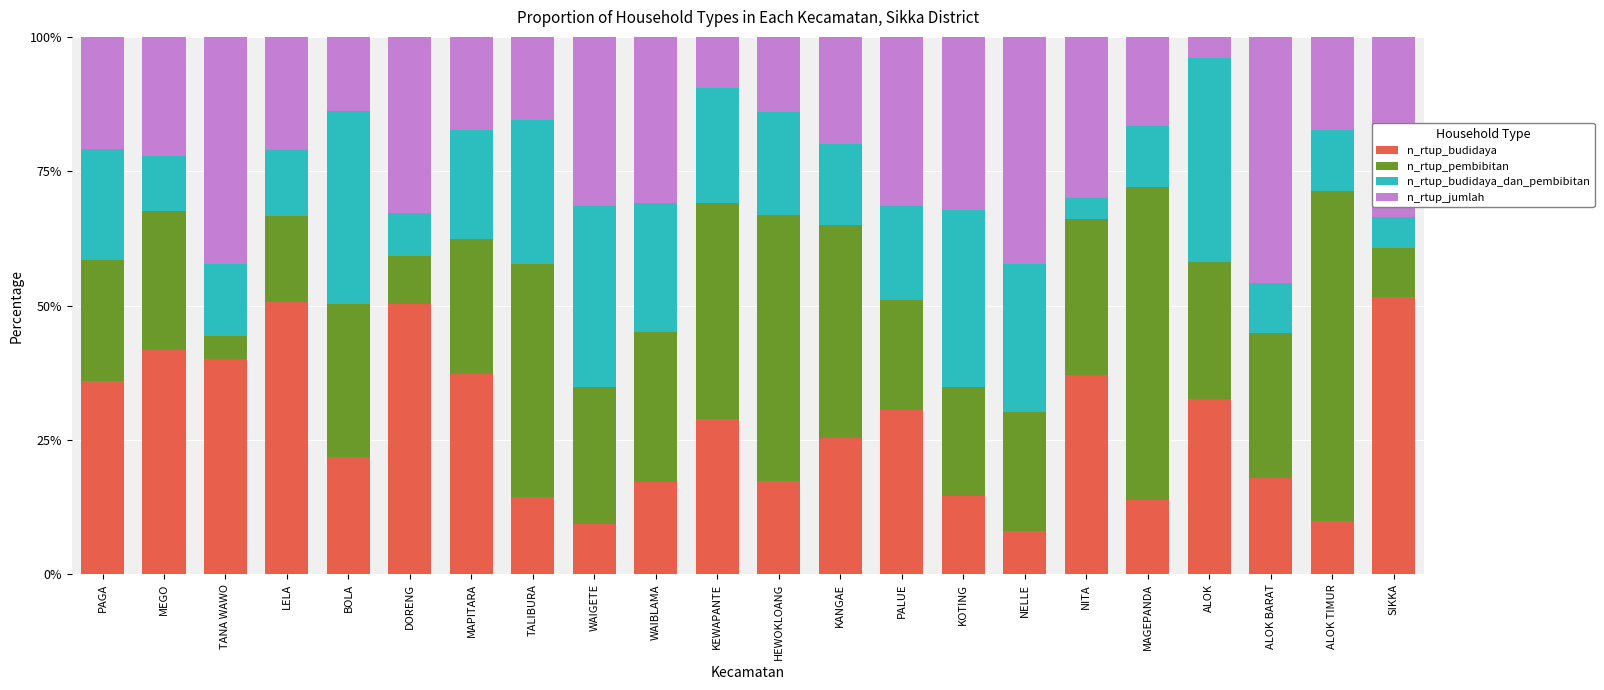

What is the lowest value of the n_rtup_budidaya series?

8.0